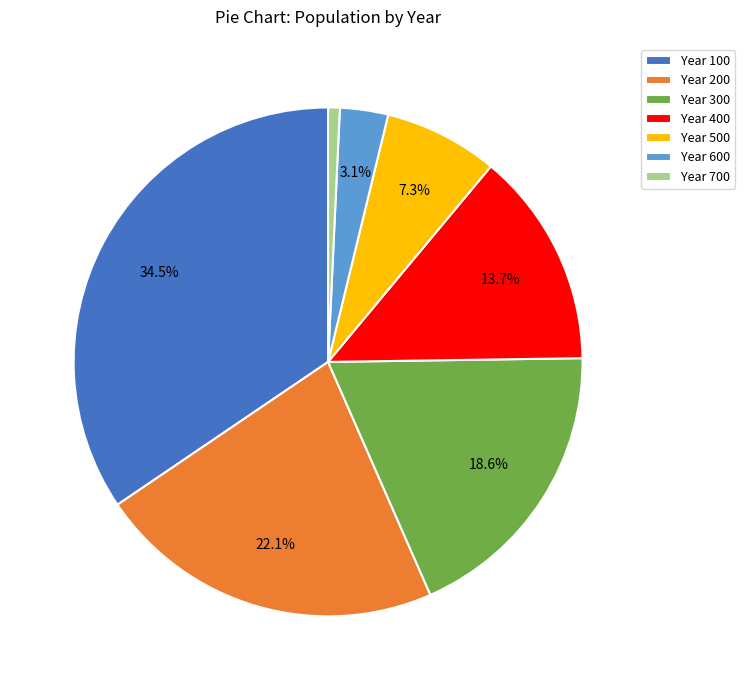

Combined, do Year 100 and Year 500 account for over 50%?

No